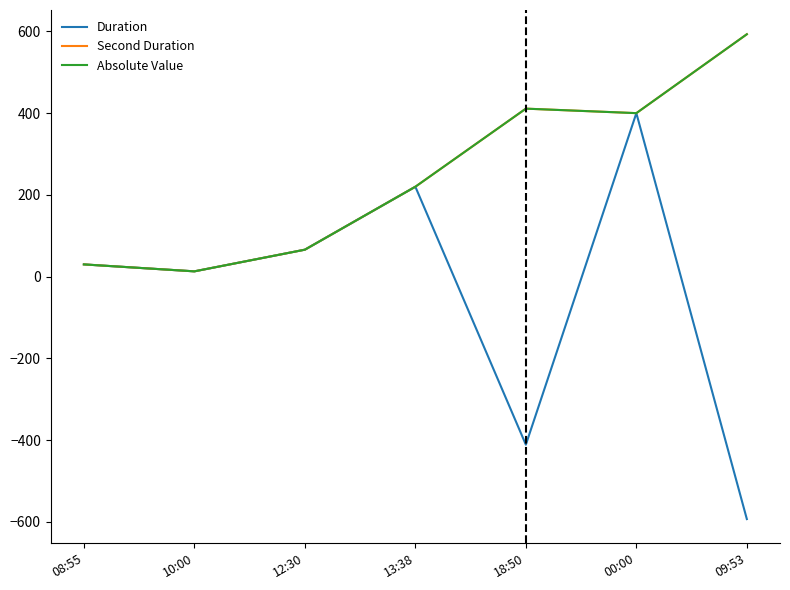

Is it true that Absolute Value equals 711 at 18:50?

False